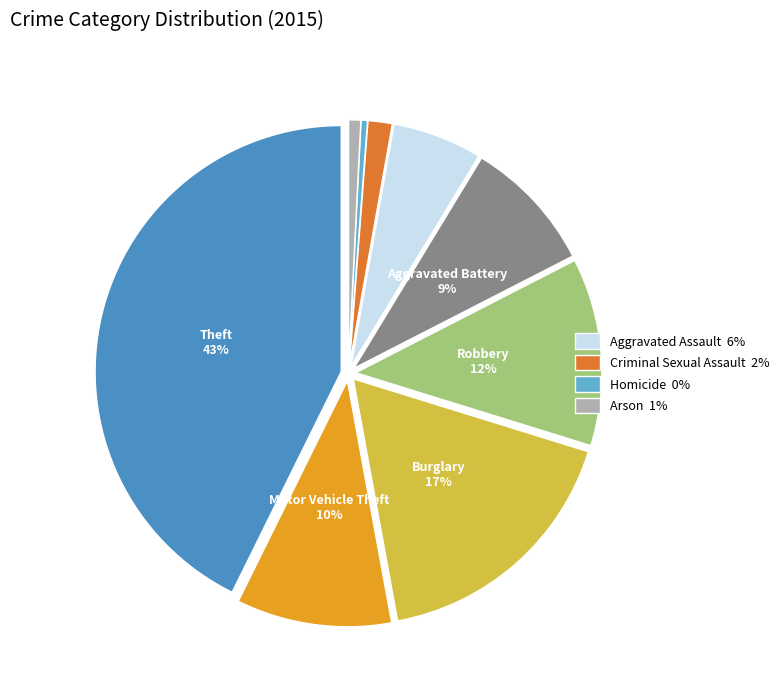

Does any single category account for the majority?

No